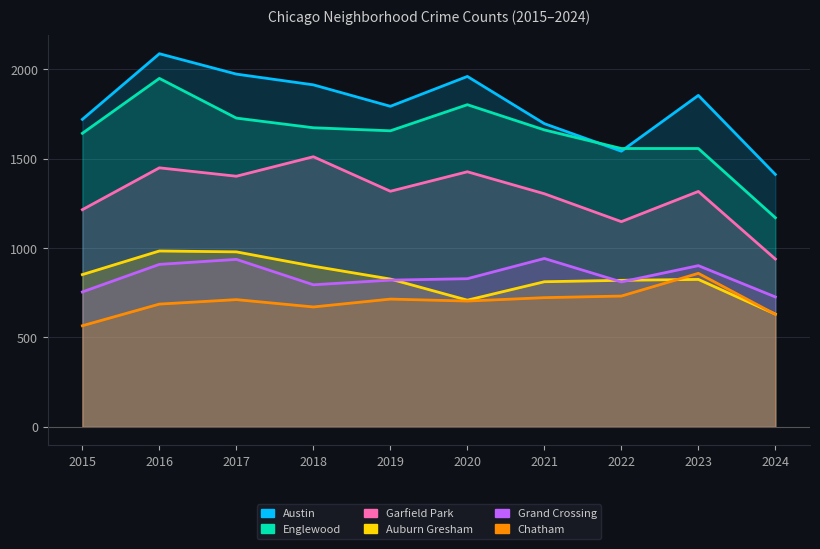

What is the approximate value of Auburn Gresham at 2021?

811